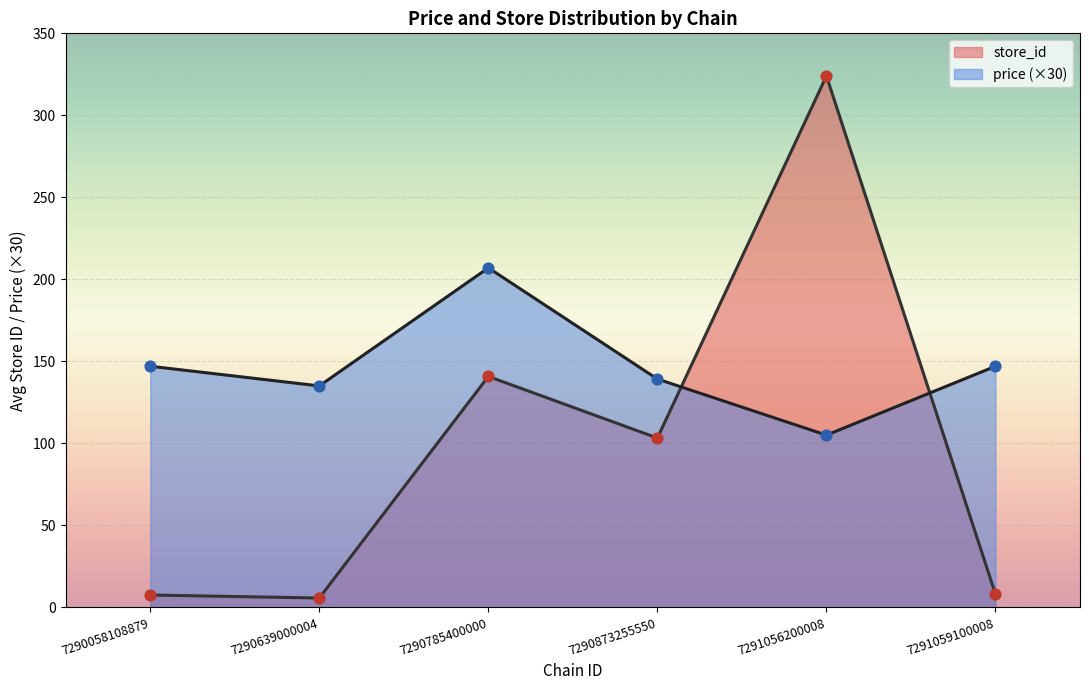

Which series has the largest total across all categories?

price (×30)